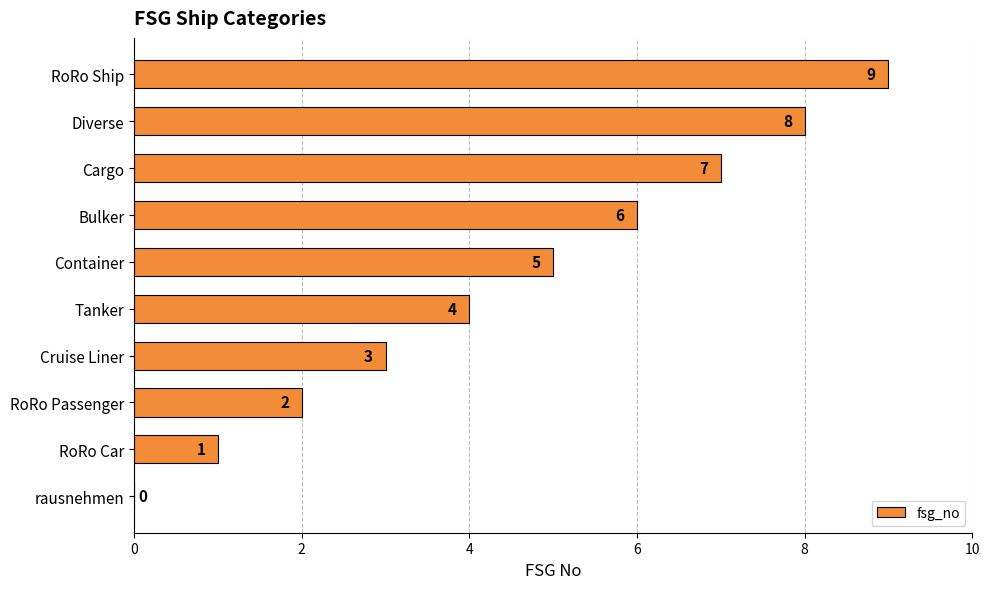

Between Cargo and RoRo Ship, which is larger?

RoRo Ship